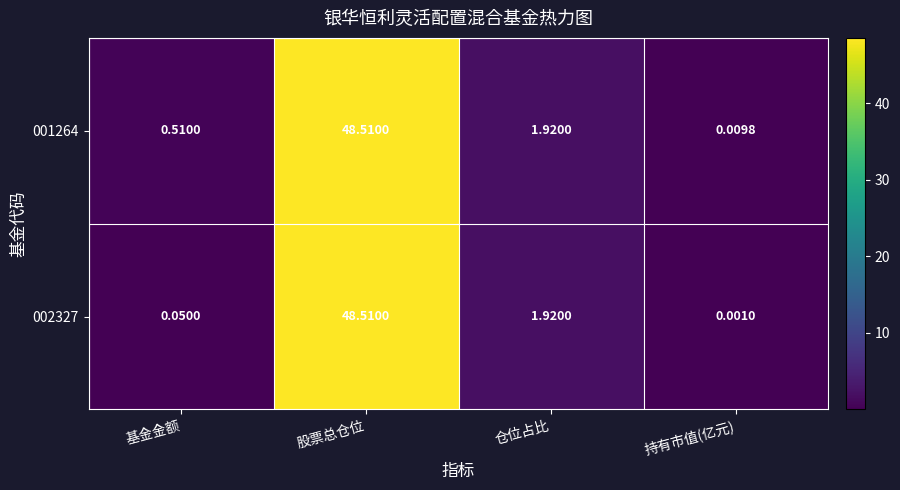

What is the greatest value displayed?

48.5